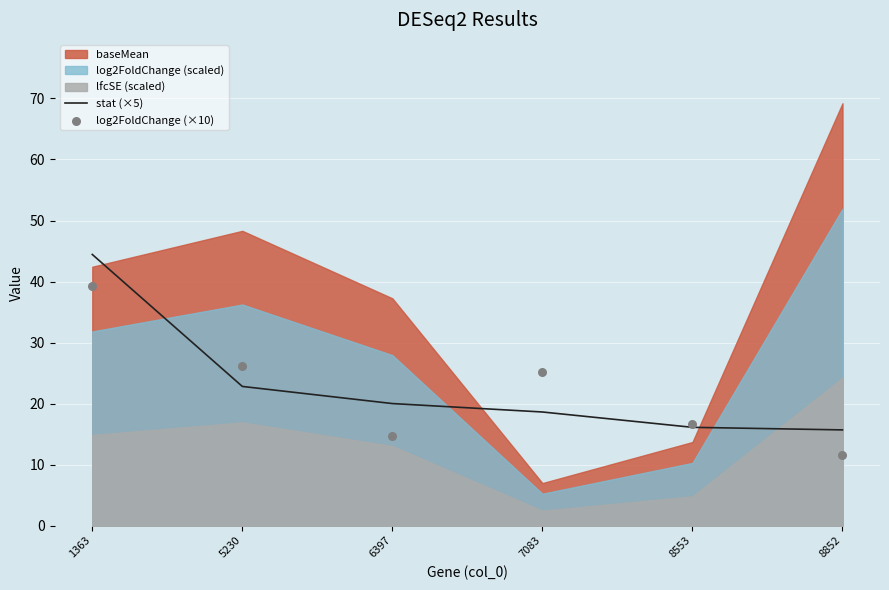

Where is stat (×5) nearest to the value 30?

5230